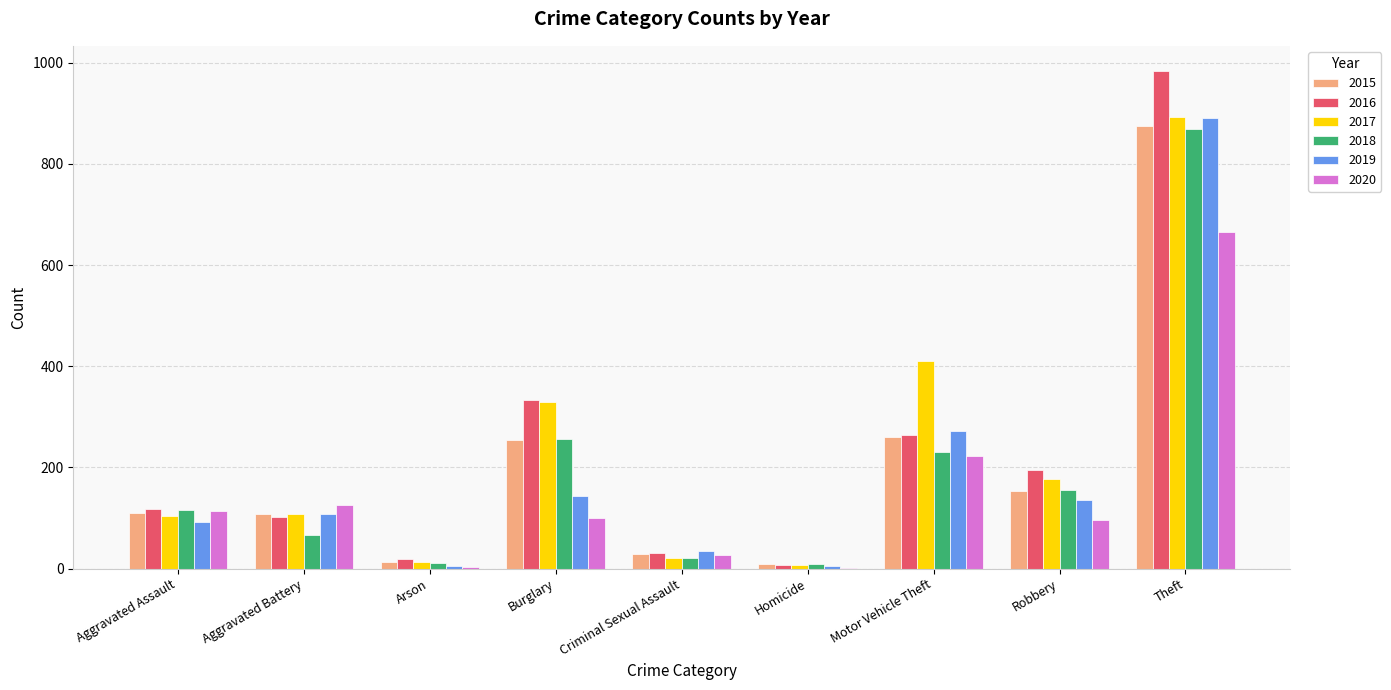

Is it true that 2017 equals 577 at Burglary?

False